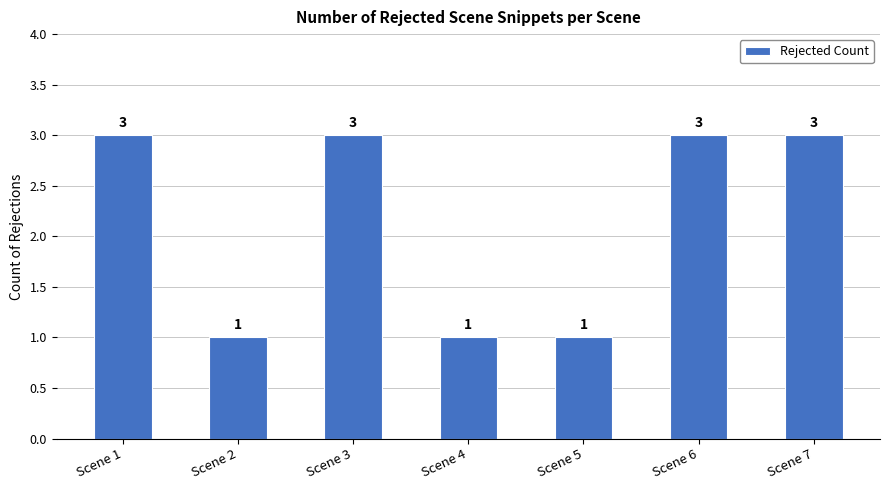

What is the change in value from Scene 4 to Scene 6?

+2